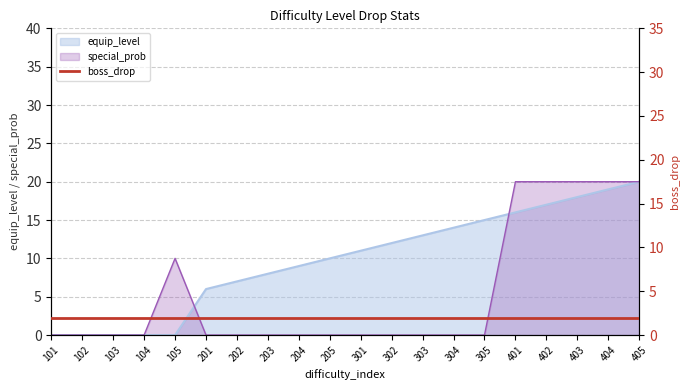

What is the sum of all equip_level values?

195